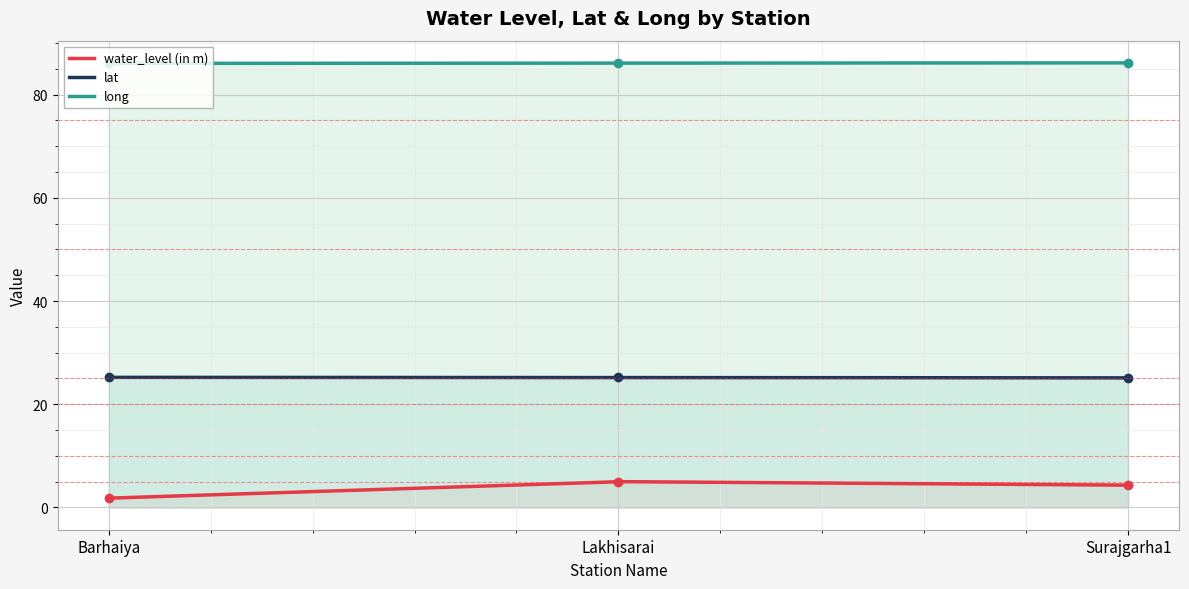

Rank the categories by water_level (in m) value from highest to lowest.

Lakhisarai, Surajgarha1, Barhaiya